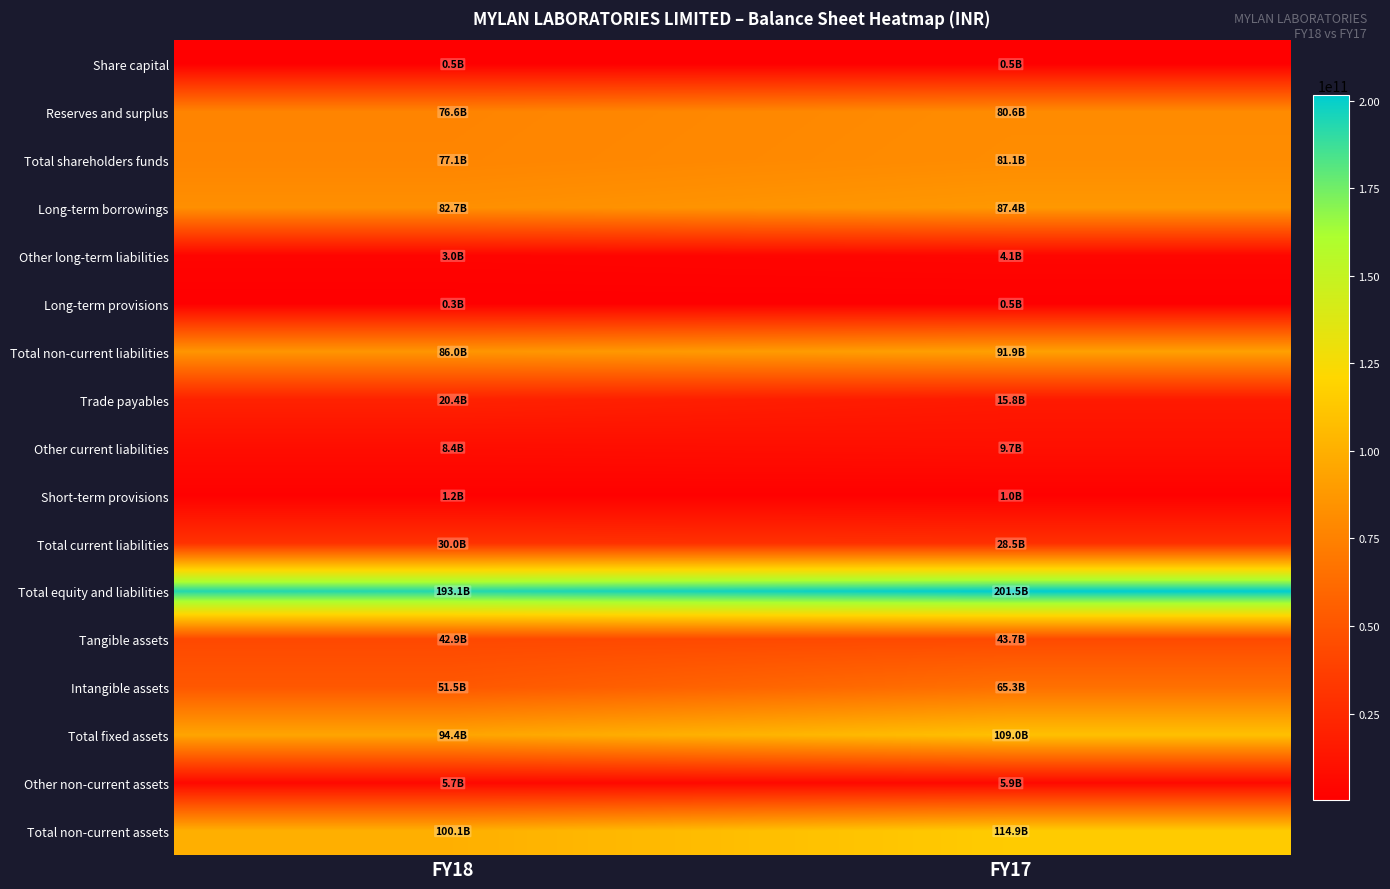

How many distinct data groups are displayed?

17